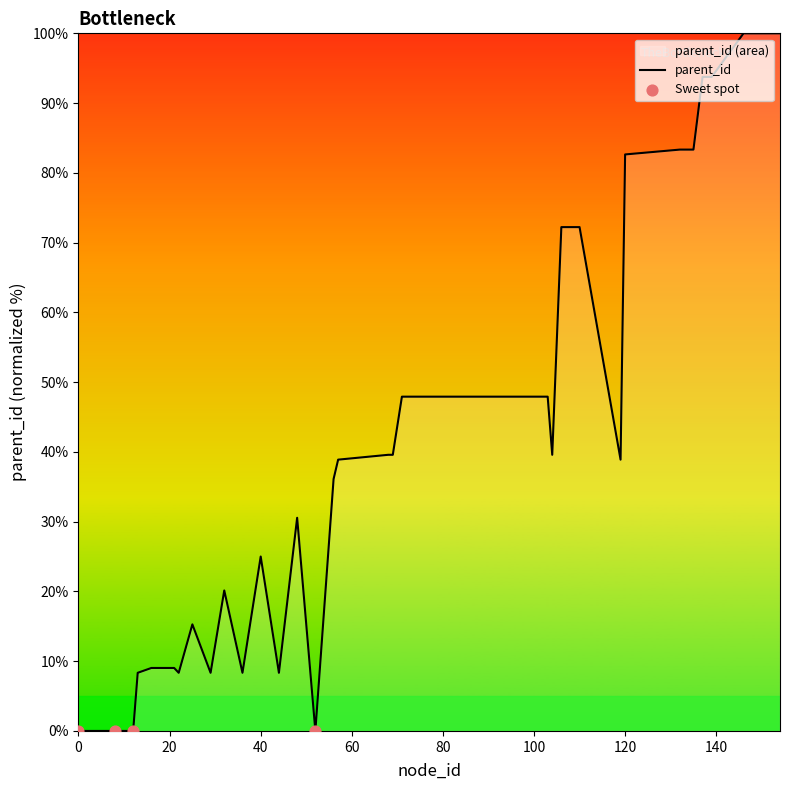

What is the maximum value shown in the chart?

100.0